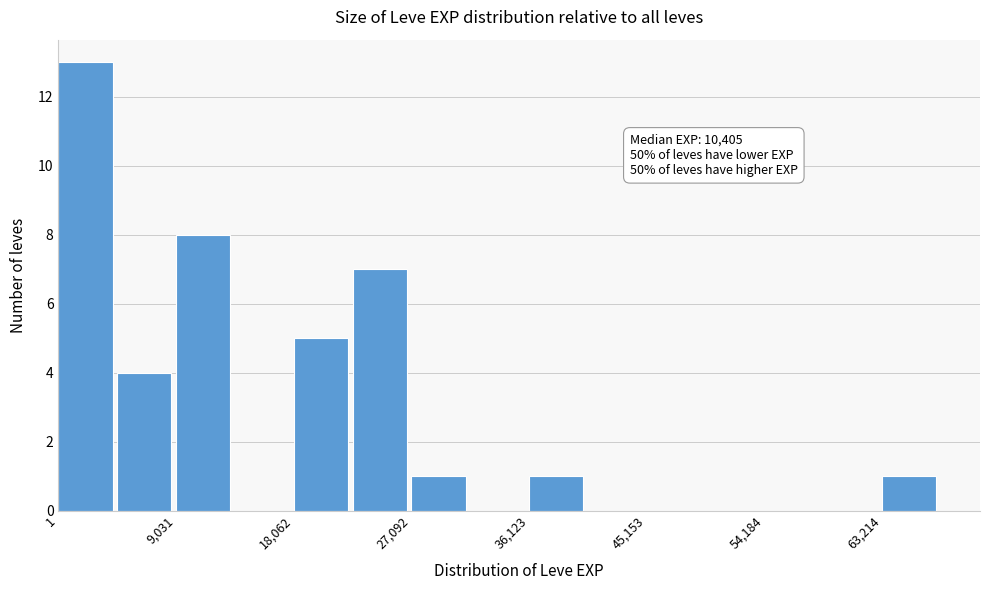

Over which range of the x-axis is the bar tallest?

0 to 5000